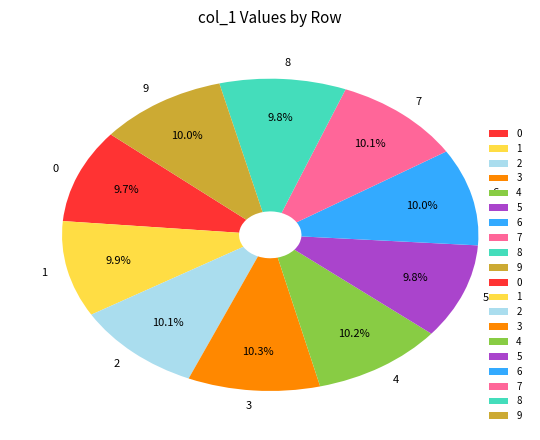

Do 7 and 6 together represent more than half of the pie?

No